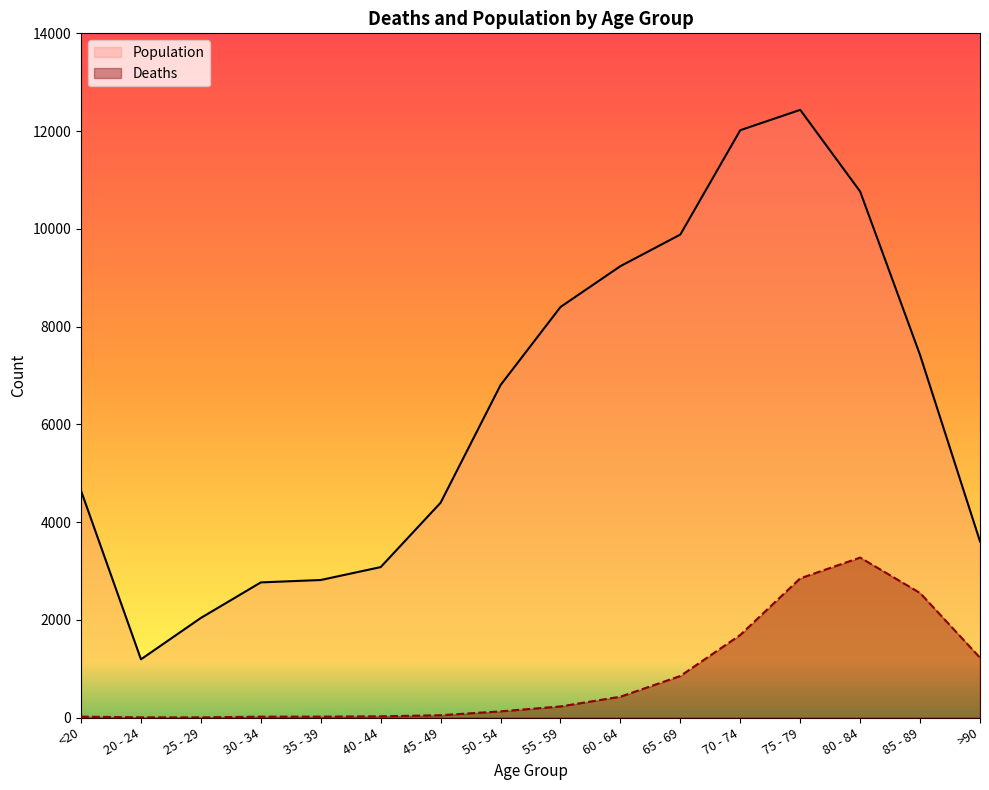

What is the total value across all series at 25 - 29?

2041